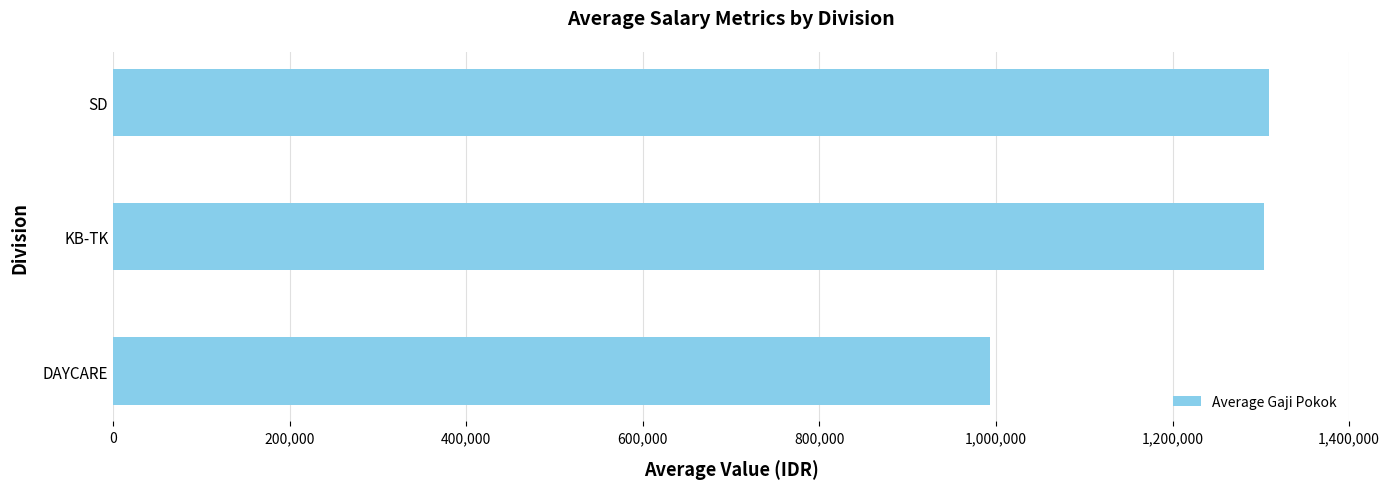

Is it true that the value at KB-TK is 2020078?

False